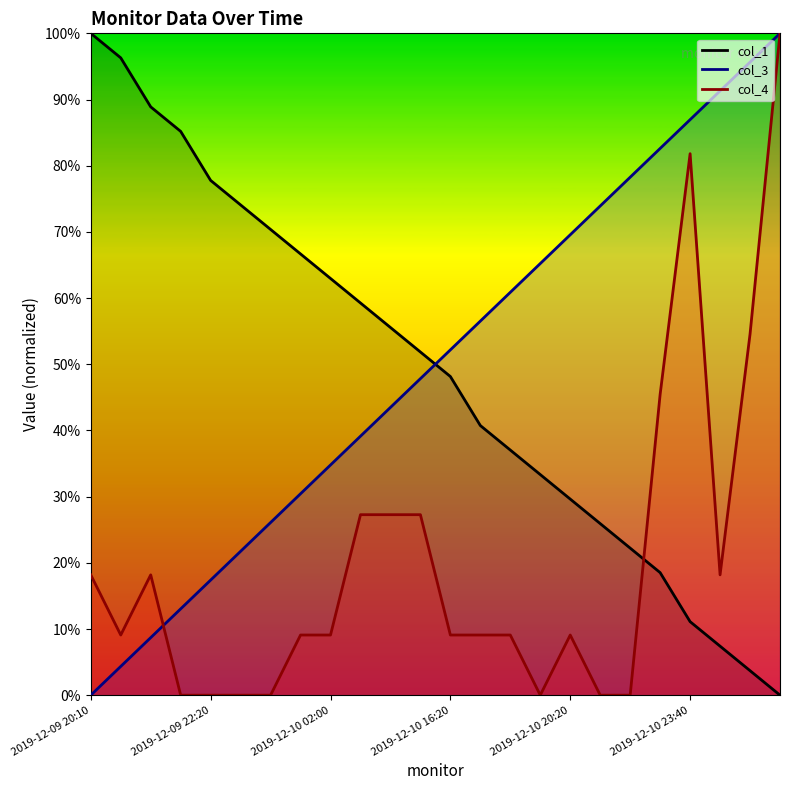

The value of col_4 at 2019-12-10 20:20 is 4.4. True or false?

False